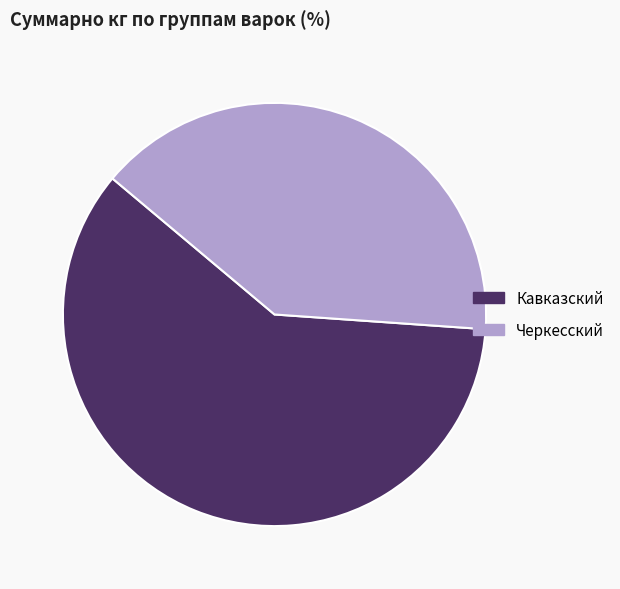

Do Кавказский and Черкесский together represent more than half of the pie?

Yes